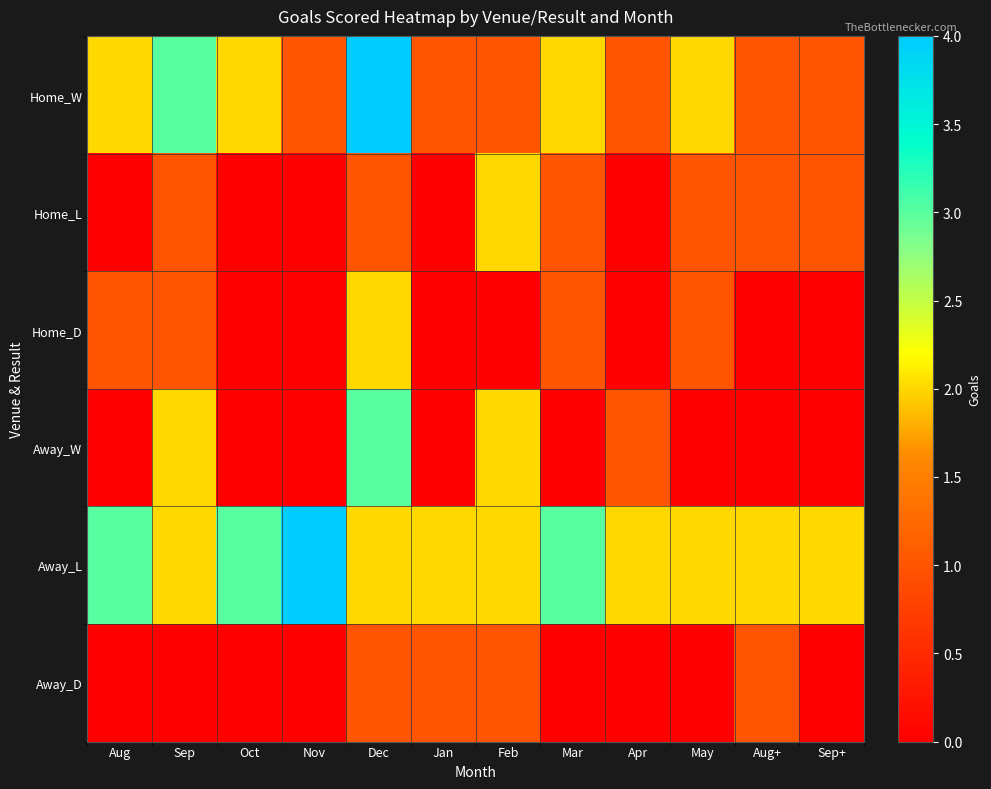

Reading left to right, extract all data points from this chart.

Home_W: Aug=2	Sep=3	Oct=2	Nov=1	Dec=4	Jan=1	Feb=1	Mar=2	Apr=1	May=2	Aug+=1	Sep+=1
Home_L: Aug=0	Sep=1	Oct=0	Nov=0	Dec=1	Jan=0	Feb=2	Mar=1	Apr=0	May=1	Aug+=1	Sep+=1
Home_D: Aug=1	Sep=1	Oct=0	Nov=0	Dec=2	Jan=0	Feb=0	Mar=1	Apr=0	May=1	Aug+=0	Sep+=0
Away_W: Aug=0	Sep=2	Oct=0	Nov=0	Dec=3	Jan=0	Feb=2	Mar=0	Apr=1	May=0	Aug+=0	Sep+=0
Away_L: Aug=3	Sep=2	Oct=3	Nov=4	Dec=2	Jan=2	Feb=2	Mar=3	Apr=2	May=2	Aug+=2	Sep+=2
Away_D: Aug=0	Sep=0	Oct=0	Nov=0	Dec=1	Jan=1	Feb=1	Mar=0	Apr=0	May=0	Aug+=1	Sep+=0